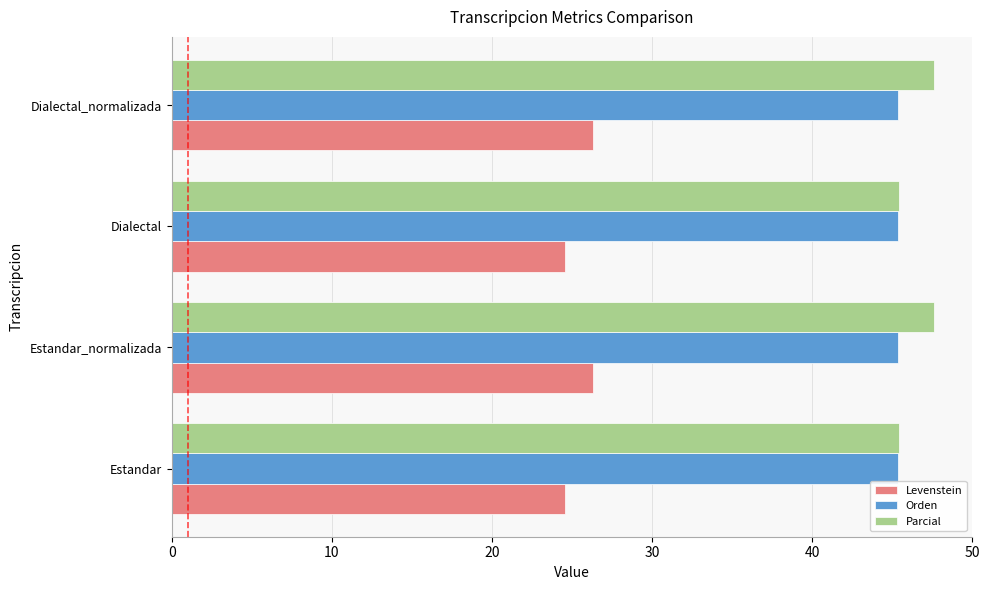

What is the maximum value shown in the chart?

47.6